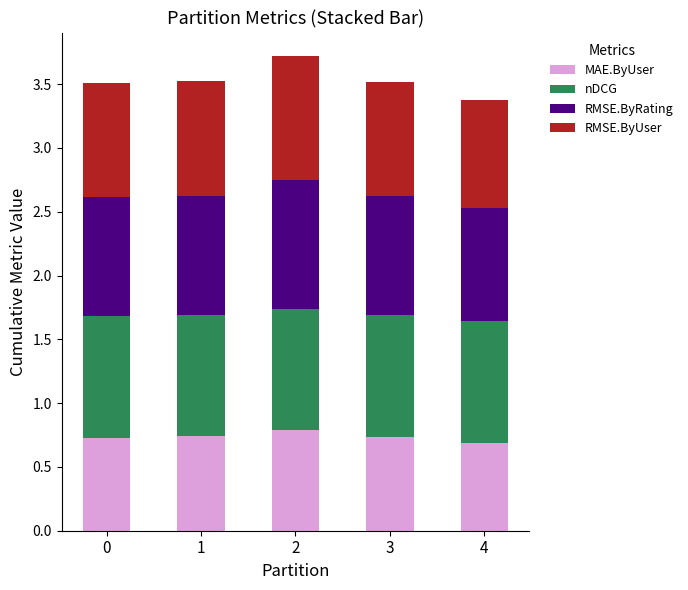

Is it true that MAE.ByUser equals 0.2 at 2?

False